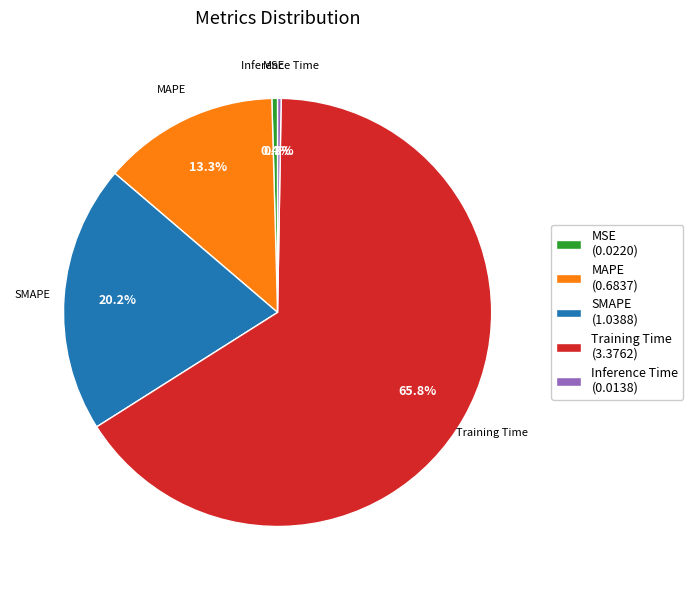

To the nearest percent, what is the average slice percentage?

20%